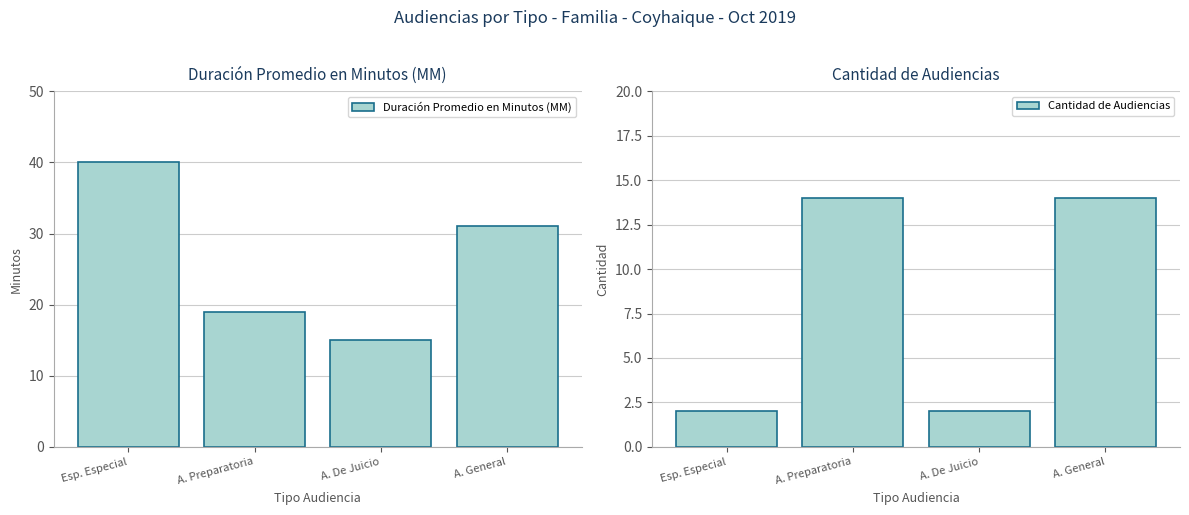

Reading left to right, transcribe all the data shown in this chart.

Duración Promedio en Minutos (MM): Esp. Especial=40	A. Preparatoria=19	A. De Juicio=15	A. General=31
Cantidad de Audiencias: Esp. Especial=2	A. Preparatoria=14	A. De Juicio=2	A. General=14